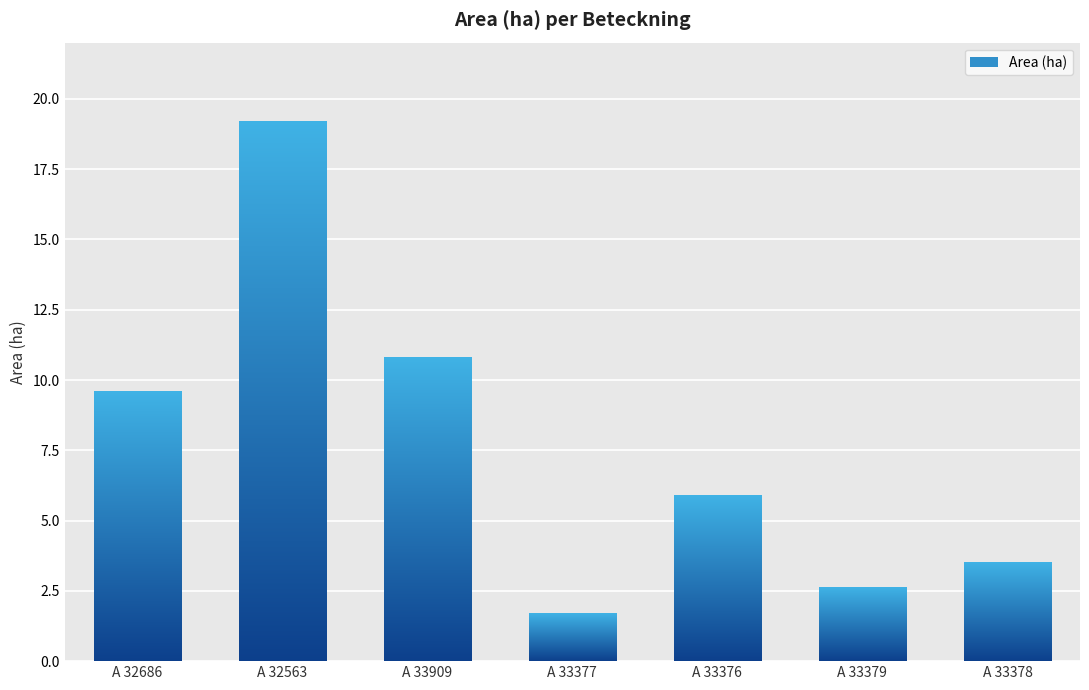

True or false: the data shows 0.9 at A 33377.

False